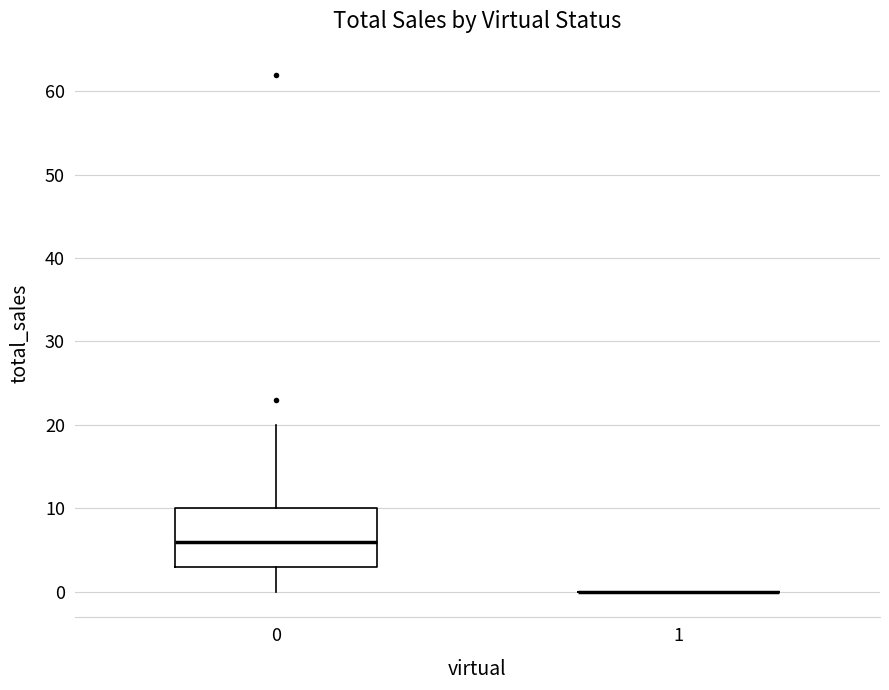

Comparing the boxes themselves (not the whiskers), which one is the tallest?

0